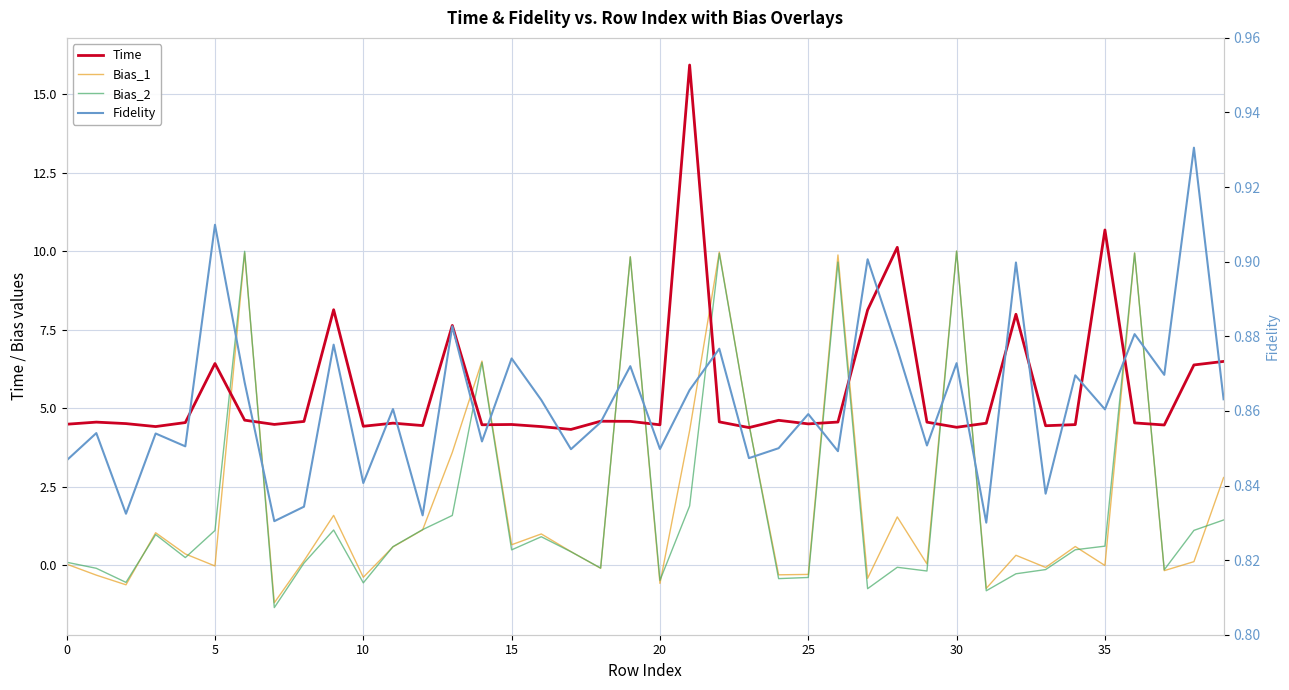

What is the difference between the Bias_2 values at 11 and 32?

0.9